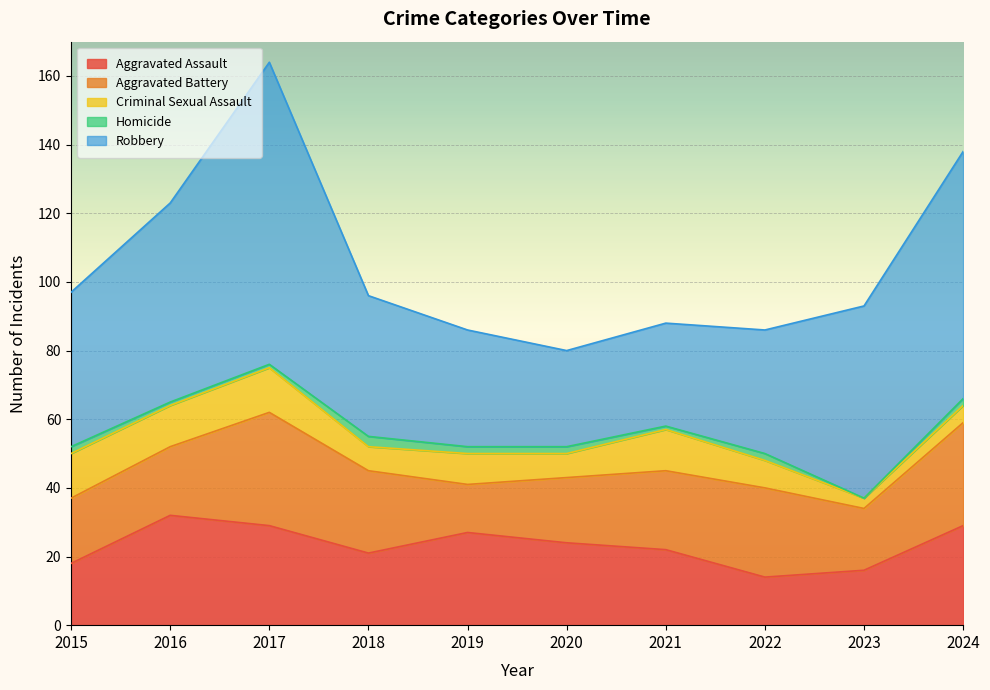

True or false: Criminal Sexual Assault has a value of 6 at 2019.

False